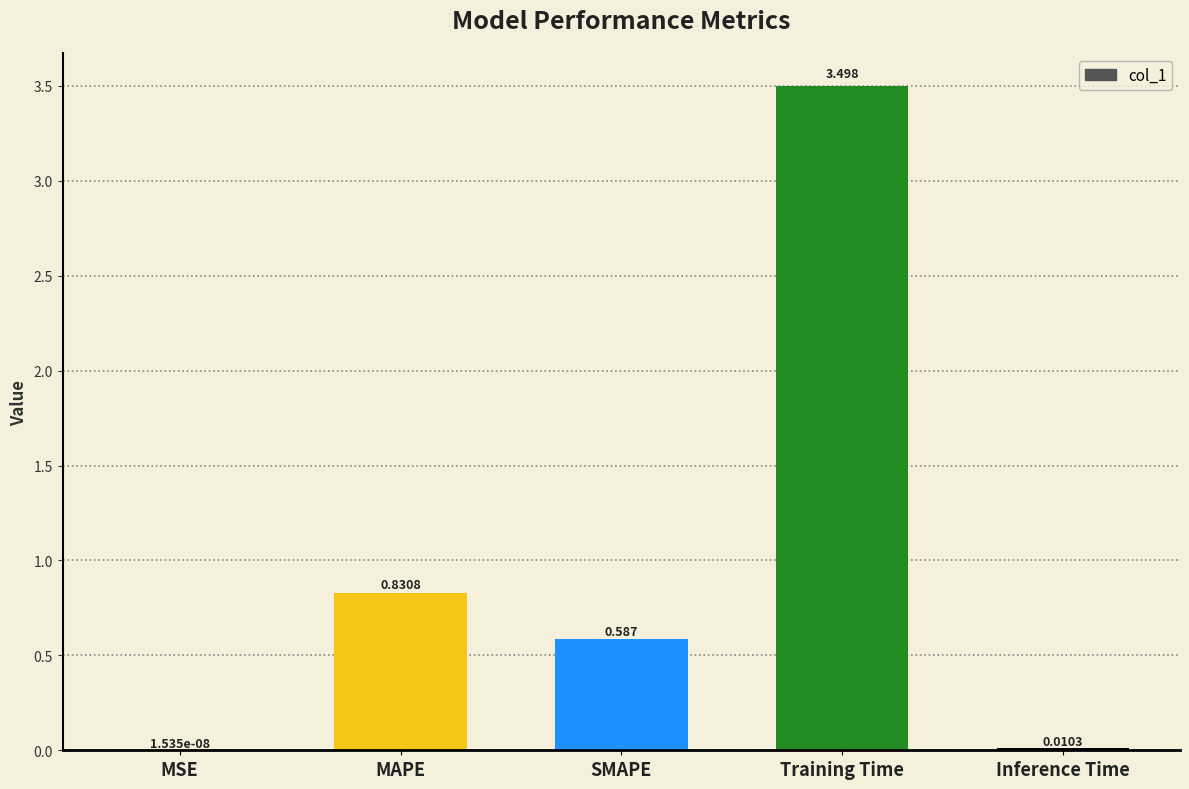

Between MSE and Training Time, which is larger?

Training Time